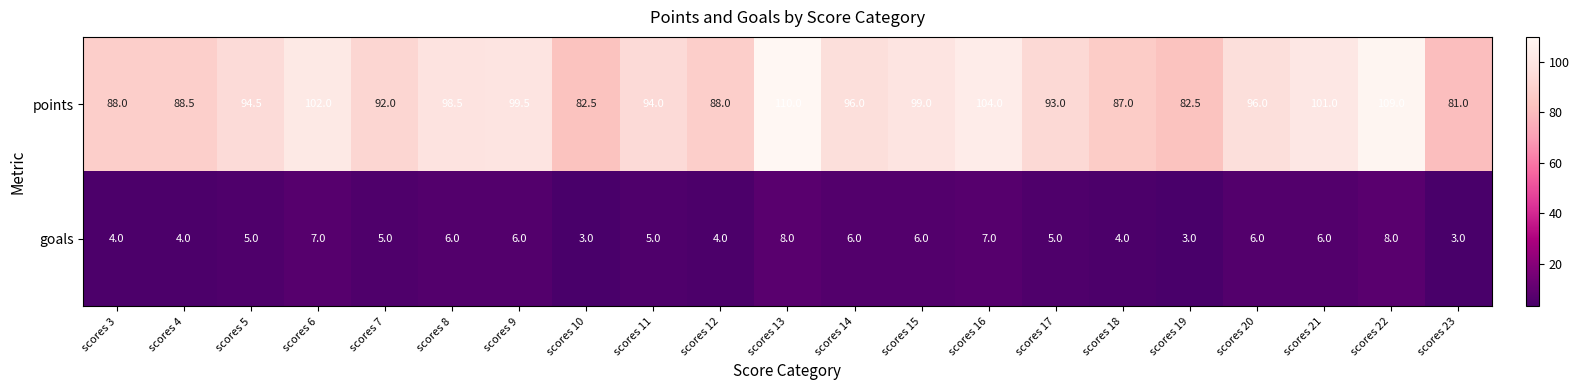

Which series has the widest spread of values?

points